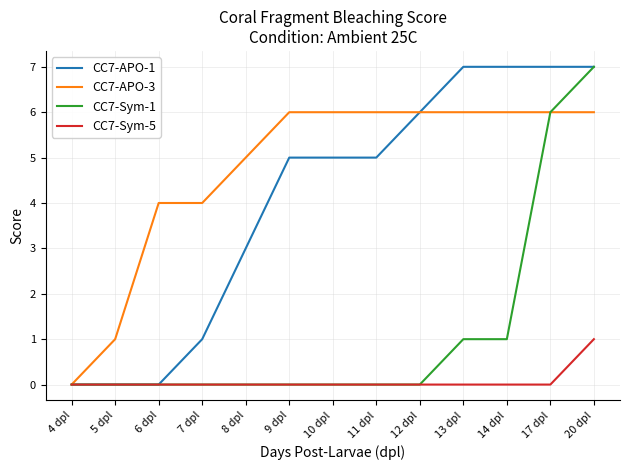

True or false: CC7-APO-1 has a value of 11 at 12 dpl.

False